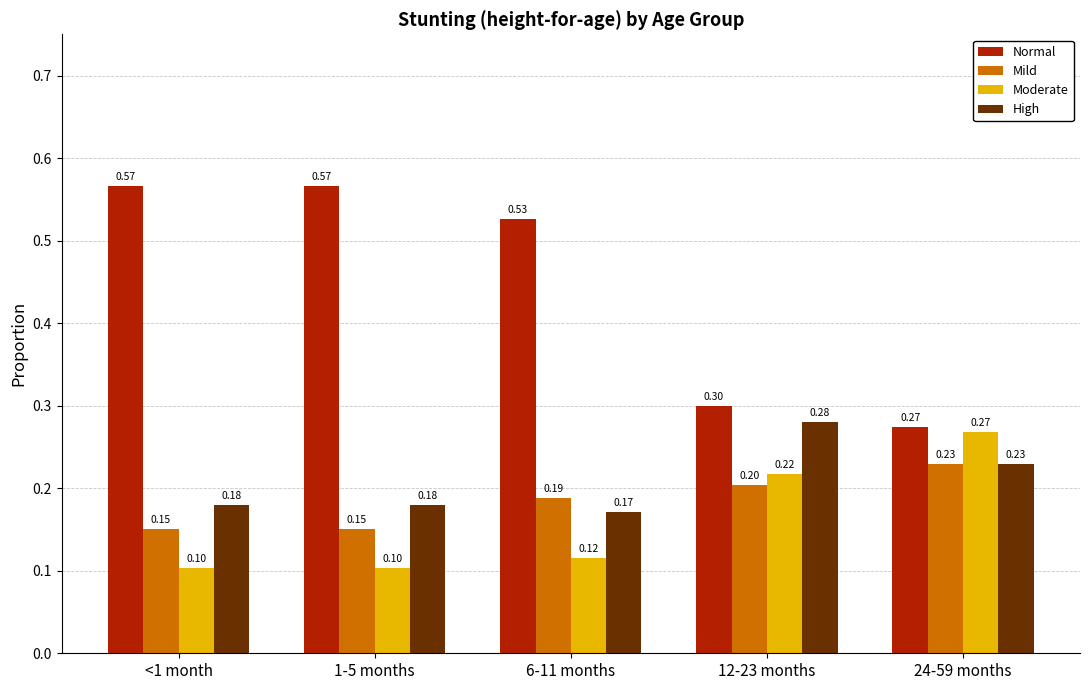

Which series has the widest spread of values?

Normal